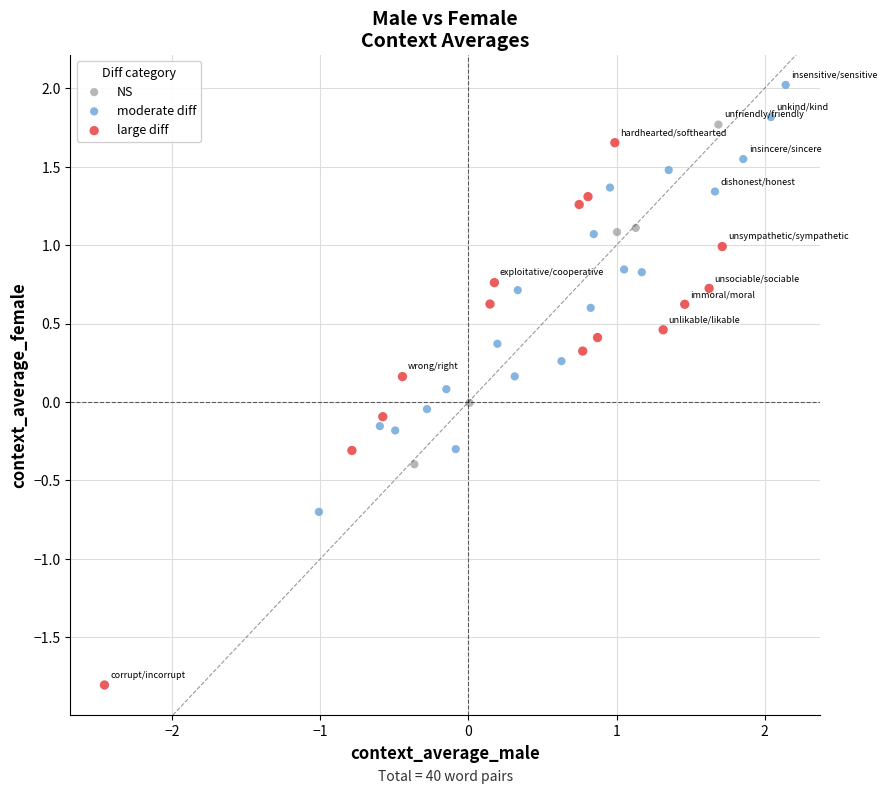

Which series reaches the maximum Y coordinate?

moderate diff